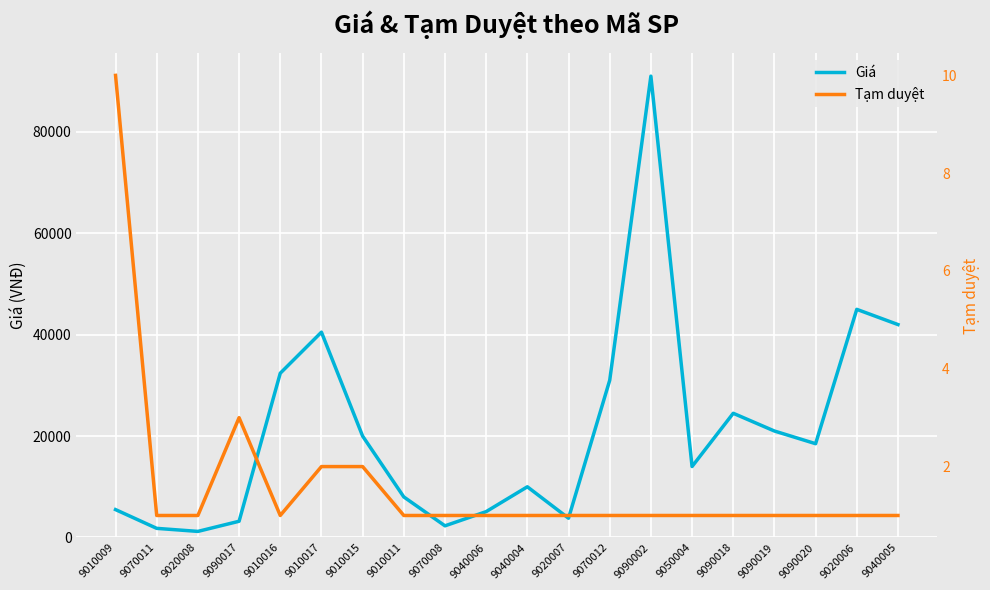

How many Tạm duyệt values are between 1 and 2?

18